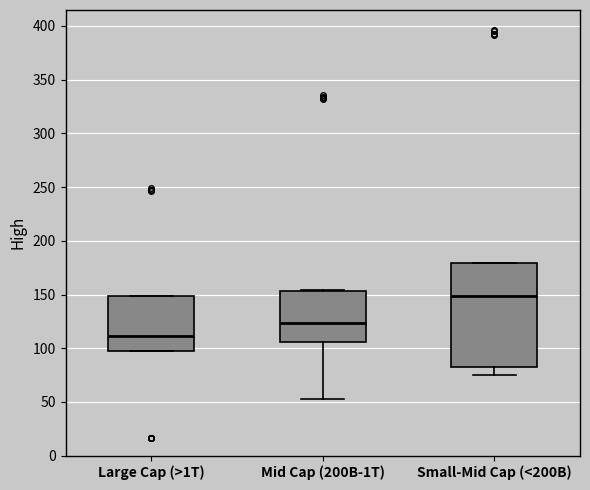

Which box has the highest median line?

Small-Mid Cap (<200B)